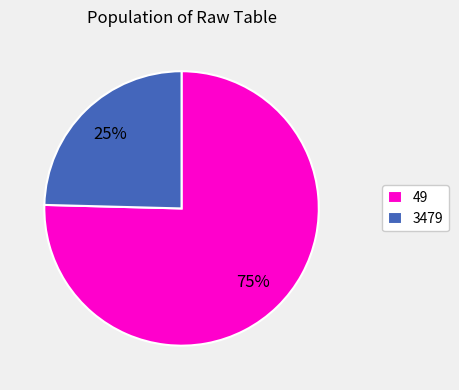

Which slice is the largest?

49